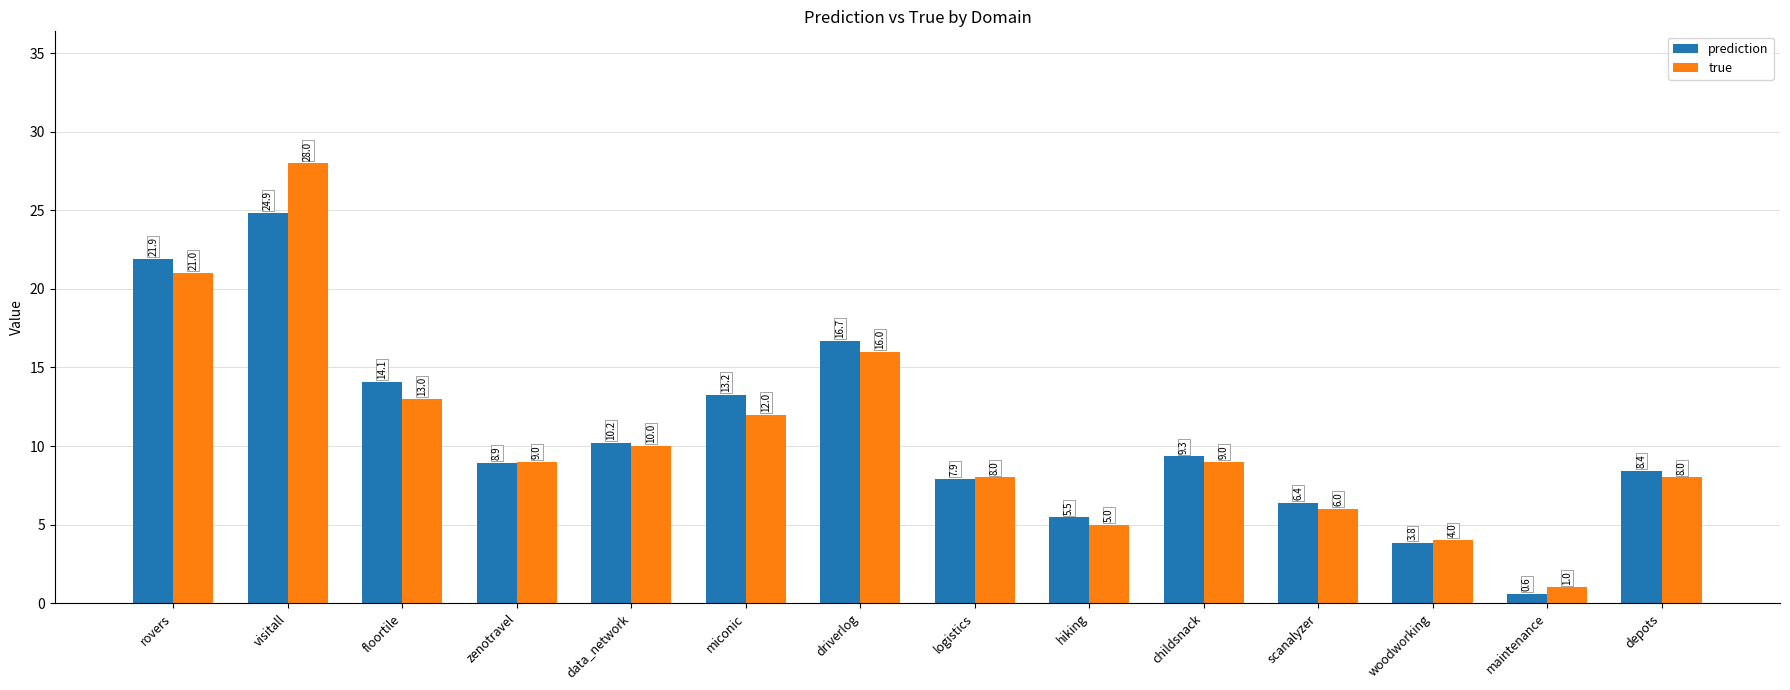

Is it true that prediction equals 13.2 at miconic?

True